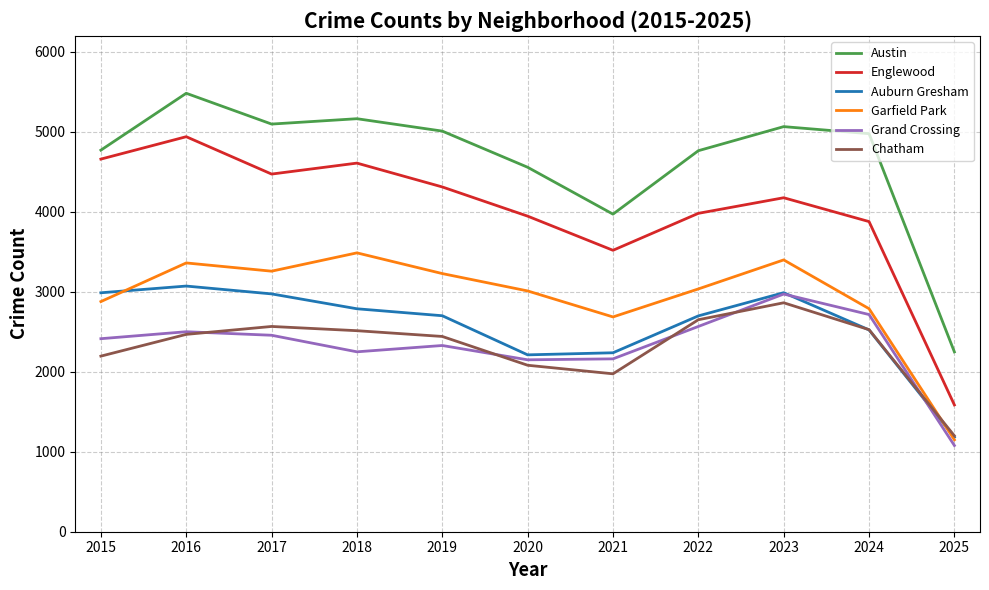

How many interior local valleys does the Garfield Park series have?

2